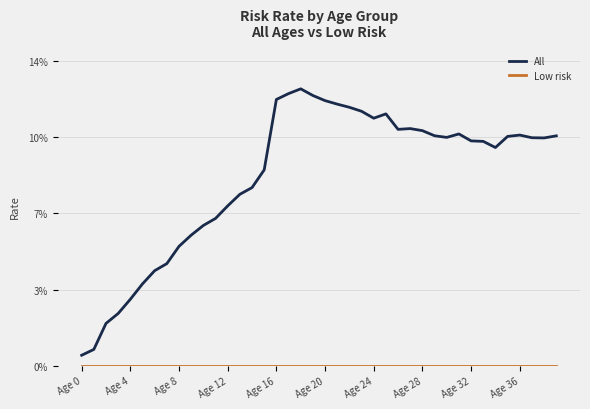

How many values in the All series are below 10?

17